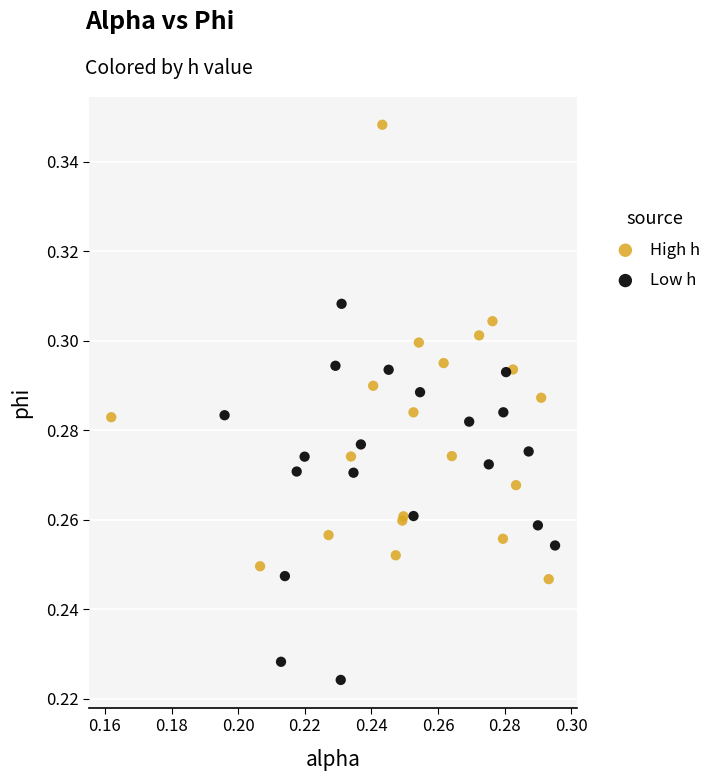

Which series has the widest spread of Y values?

High h